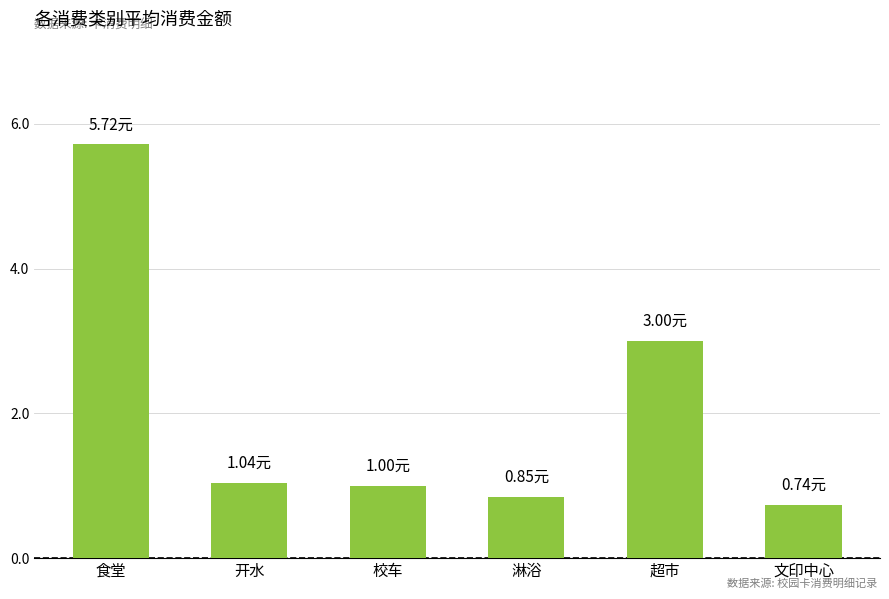

What is the difference between the values at 文印中心 and 超市?

2.3